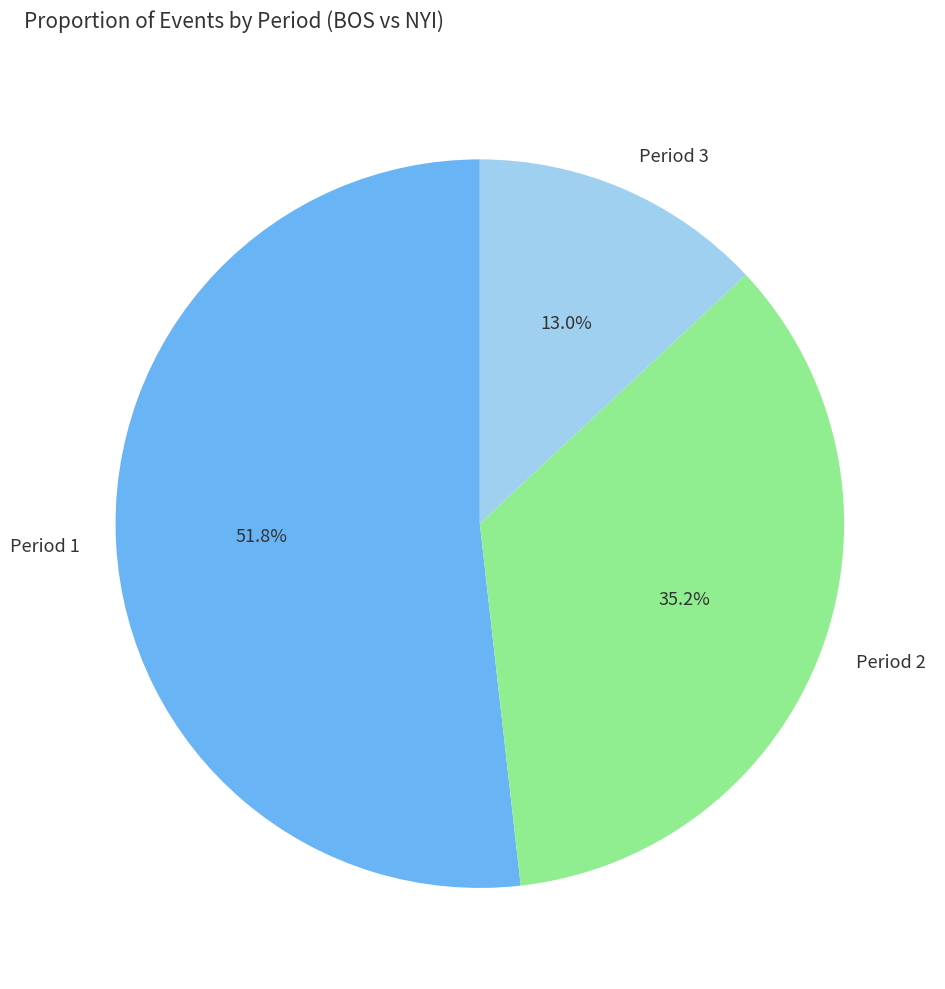

Is it true that Period 1 is 58% of the pie?

False